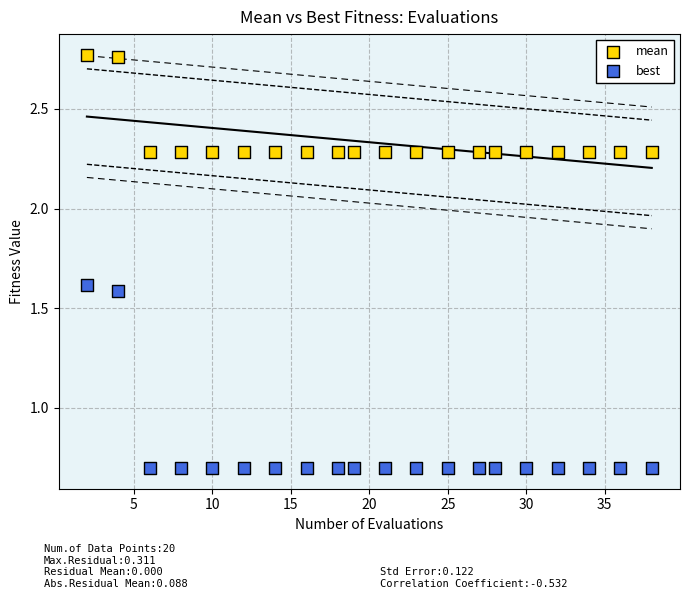

What is the X range (max minus min) for the scatter plot?

36.0